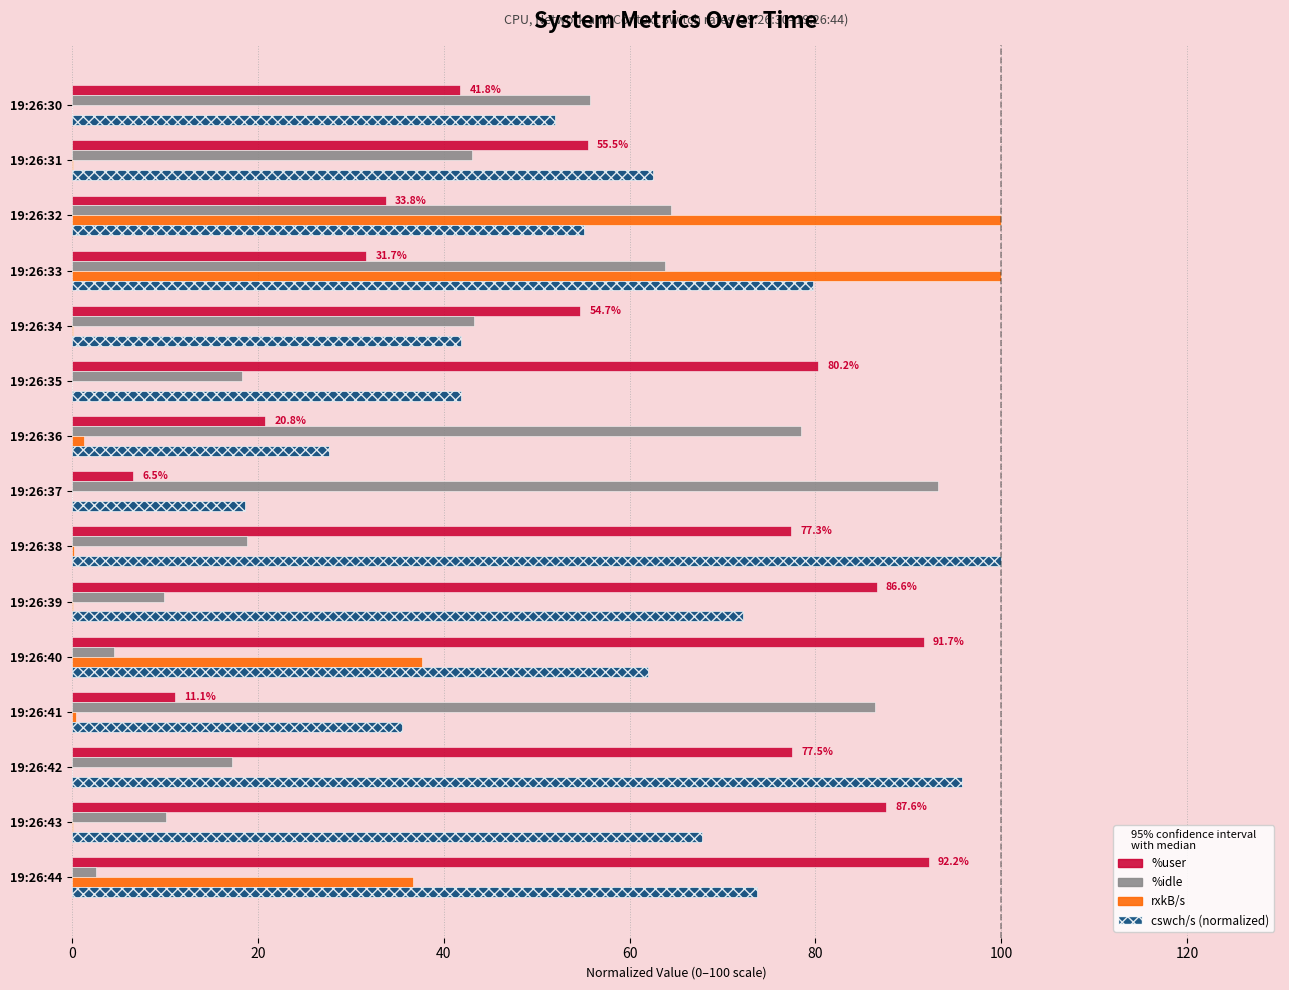

What is the total value across all series at 19:26:40?

195.9